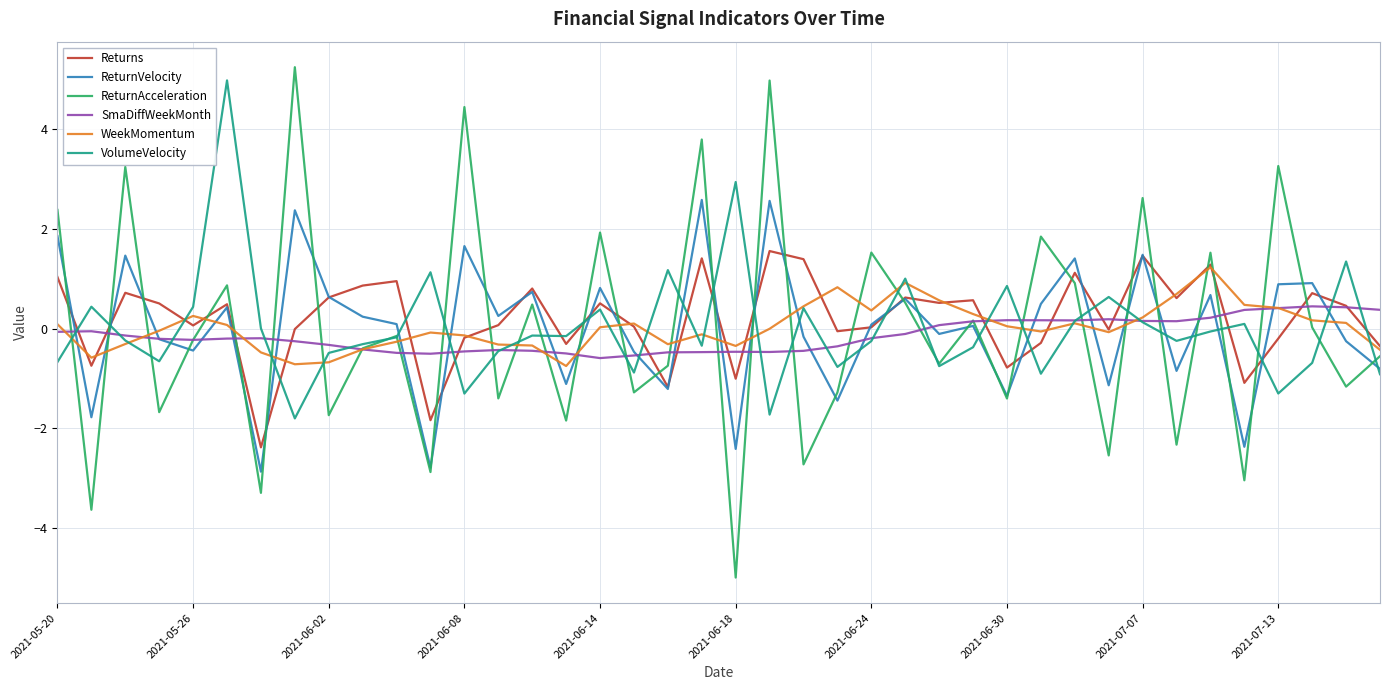

What is the minimum value shown in the chart?

-5.0